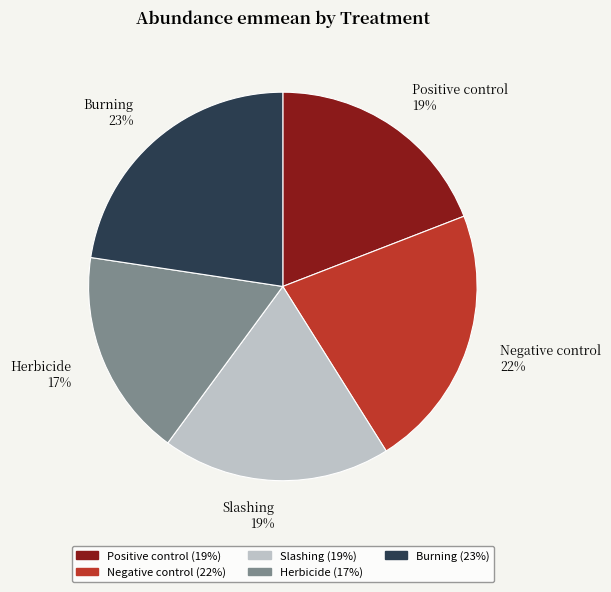

Is Positive control the majority of the pie?

No